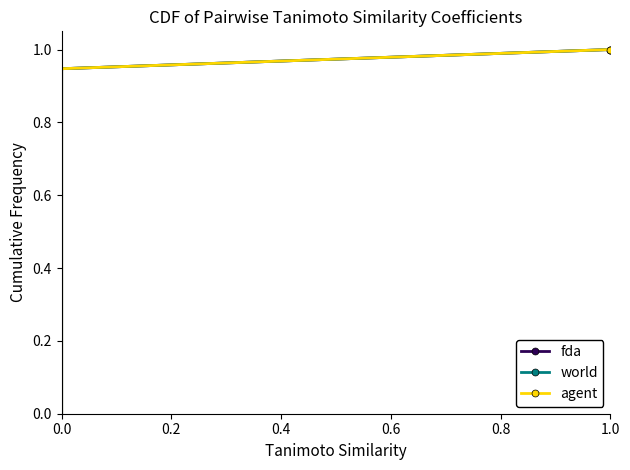

What is the greatest value displayed?

1.0